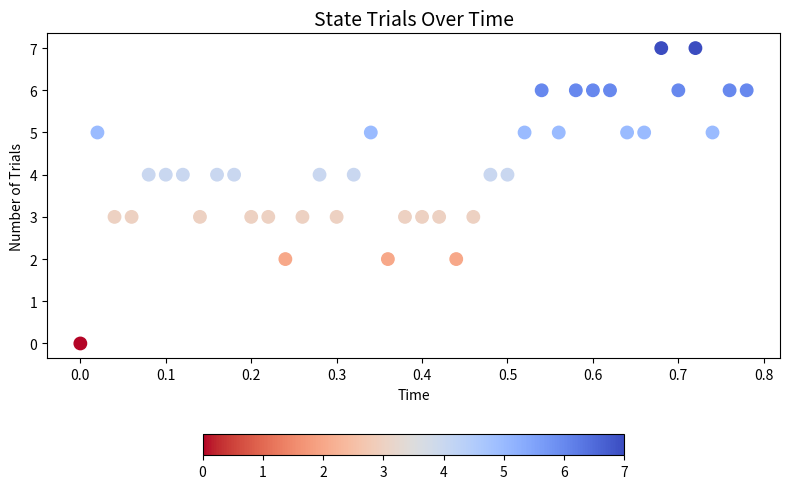

What is the range of Y values (max minus min)?

7